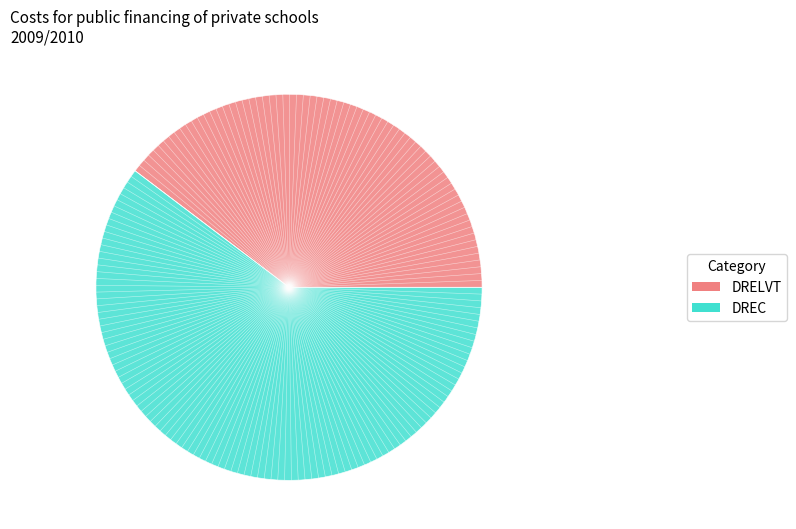

Between DREC and DRELVT, which is larger?

DREC